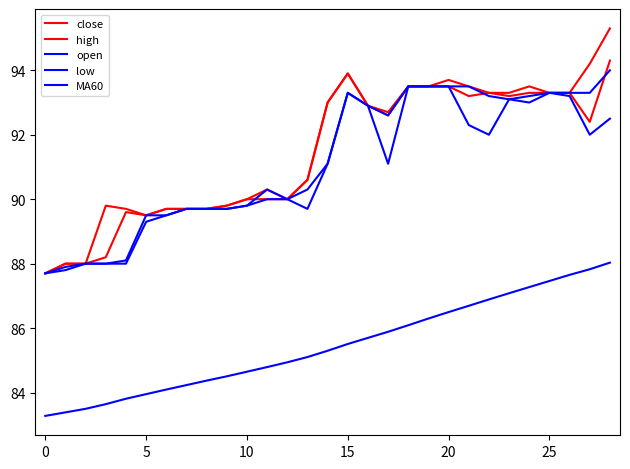

Where does the open series first go above 91?

14